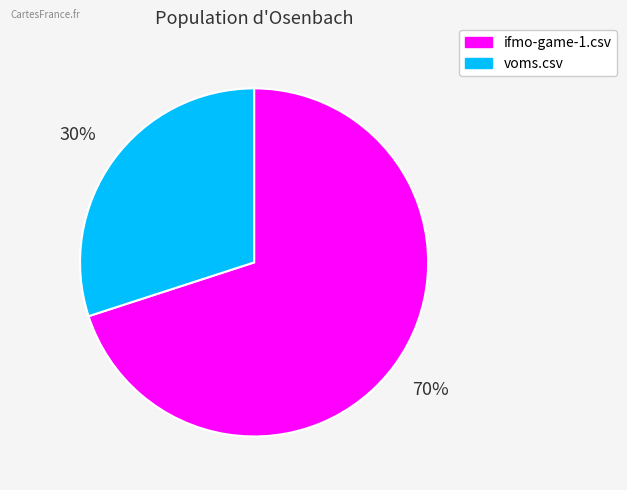

Is there any slice that represents more than half of the pie?

Yes